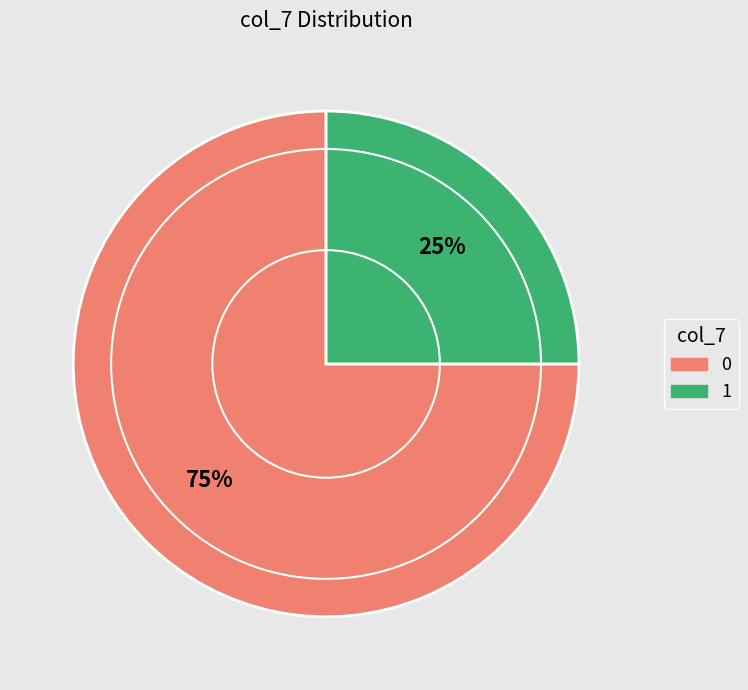

Does any single category account for the majority?

Yes